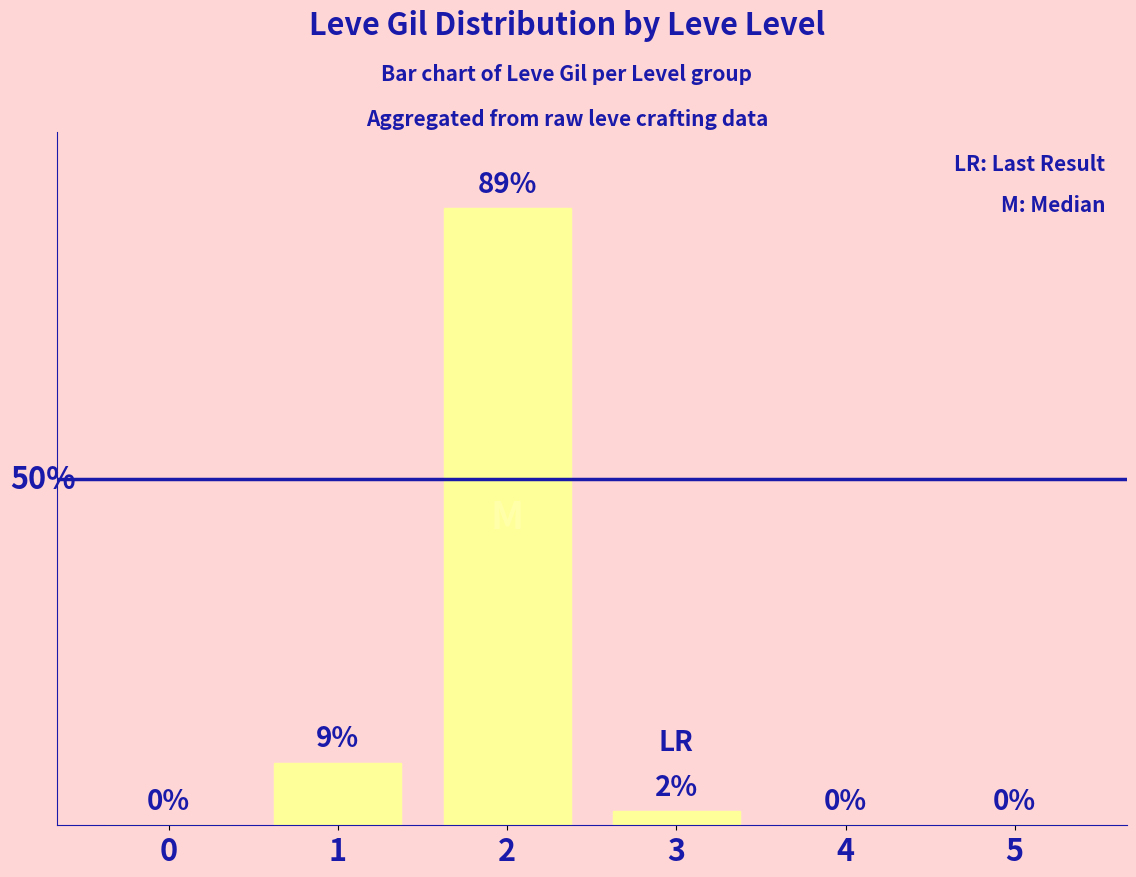

Are the bars grouped side by side (vs. stacked)?

No